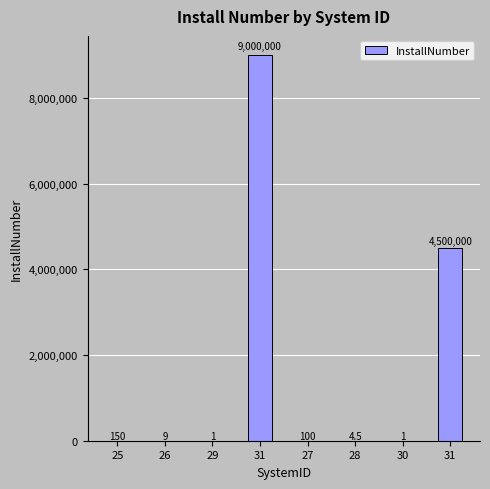

Count the number of categories in the chart.

8